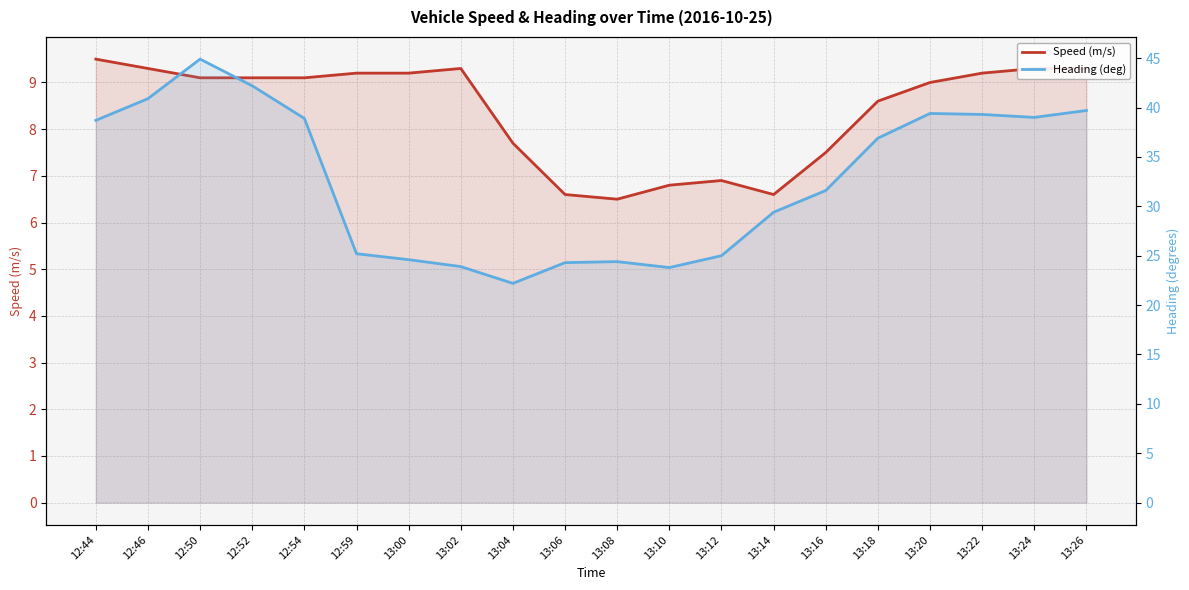

What is the average value of the Heading (deg) series?

32.7